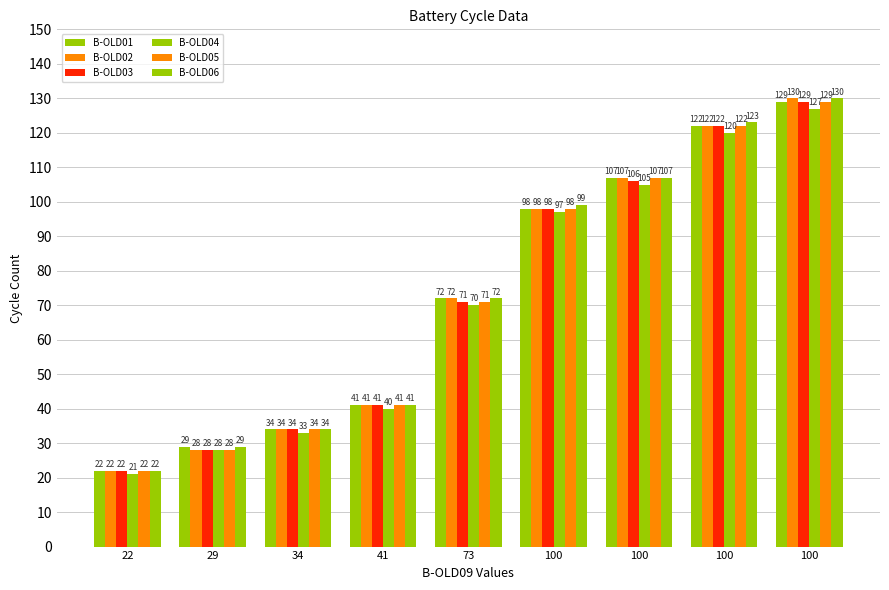

Rank the series at 100 from highest to lowest value.

B-OLD06, B-OLD01, B-OLD02, B-OLD03, B-OLD05, B-OLD04